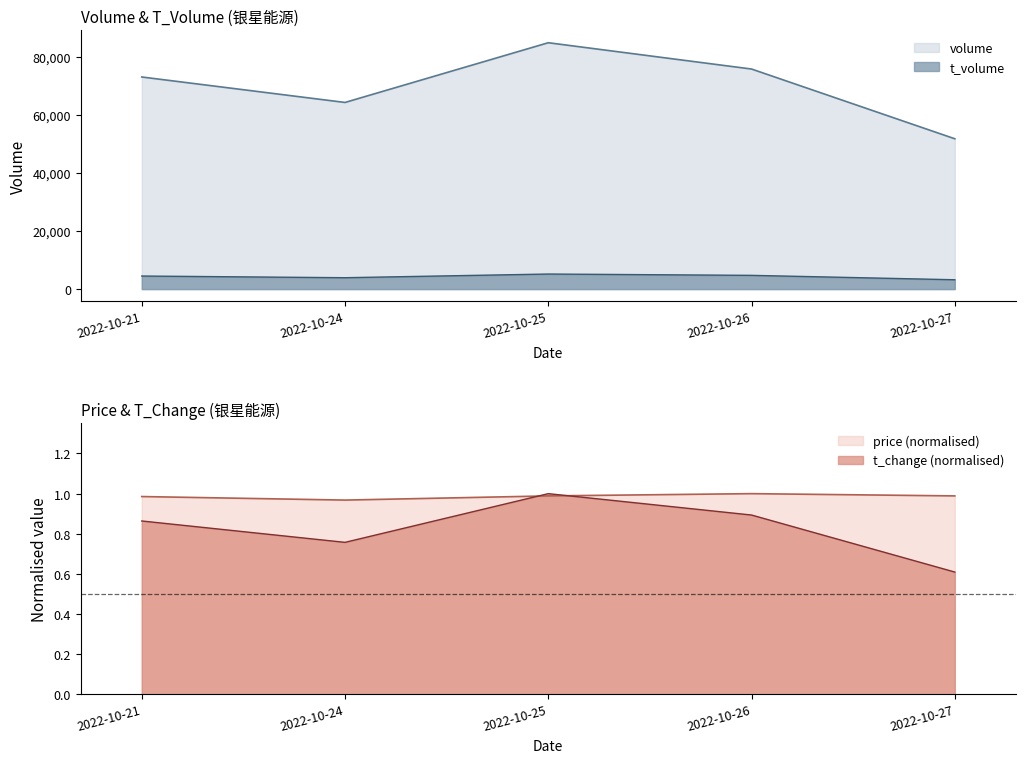

In t_volume, how many points are higher than both neighbors (excluding endpoints)?

1